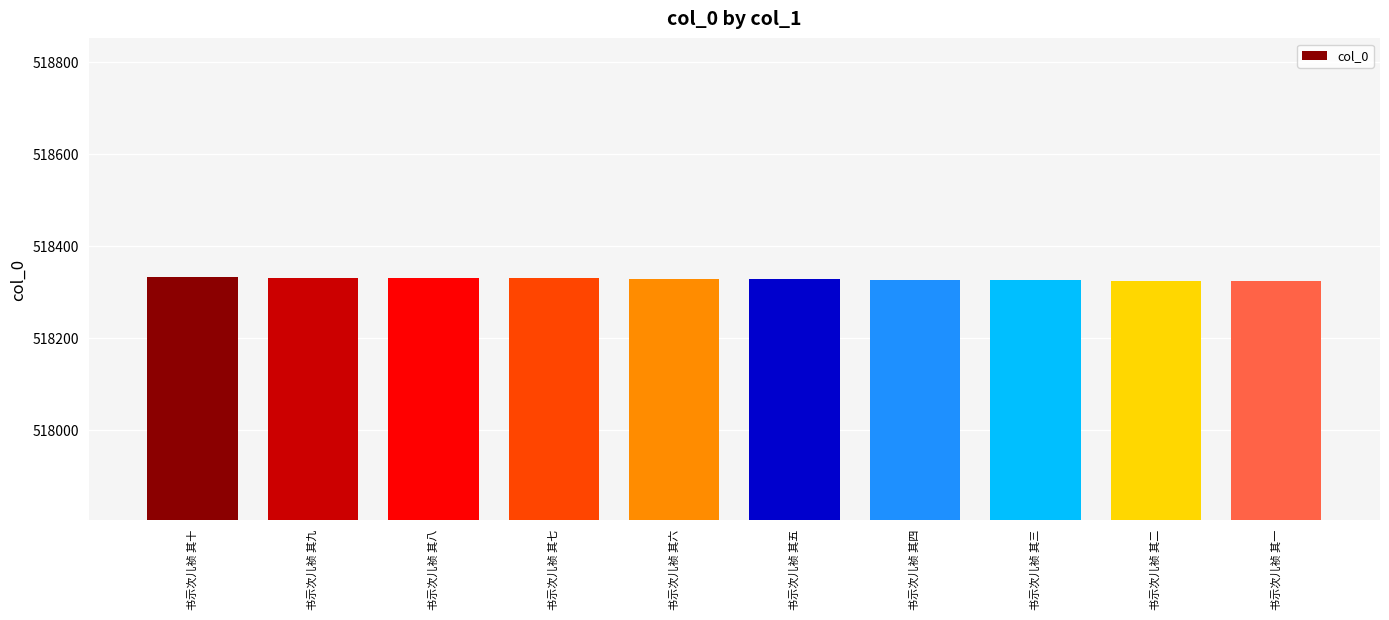

How many bars are there in total?

10